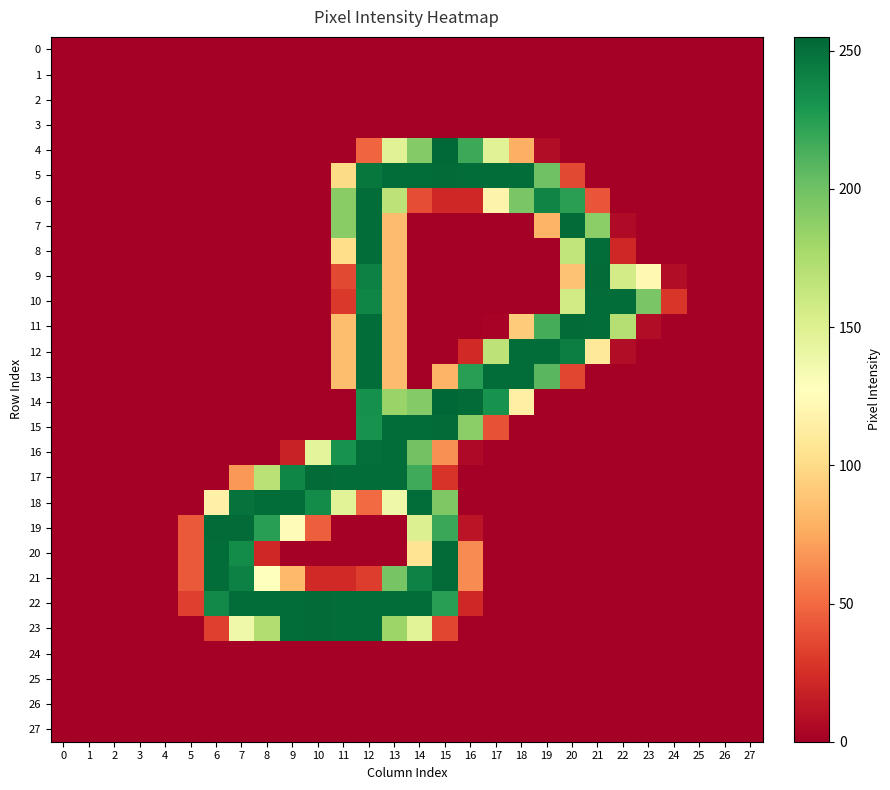

At 7, list the series in order from smallest to largest.

0, 1, 2, 3, 4, 5, 6, 7, 8, 9, 10, 11, 12, 13, 14, 15, 16, 24, 25, 26, 27, 17, 23, 20, 21, 18, 22, 19